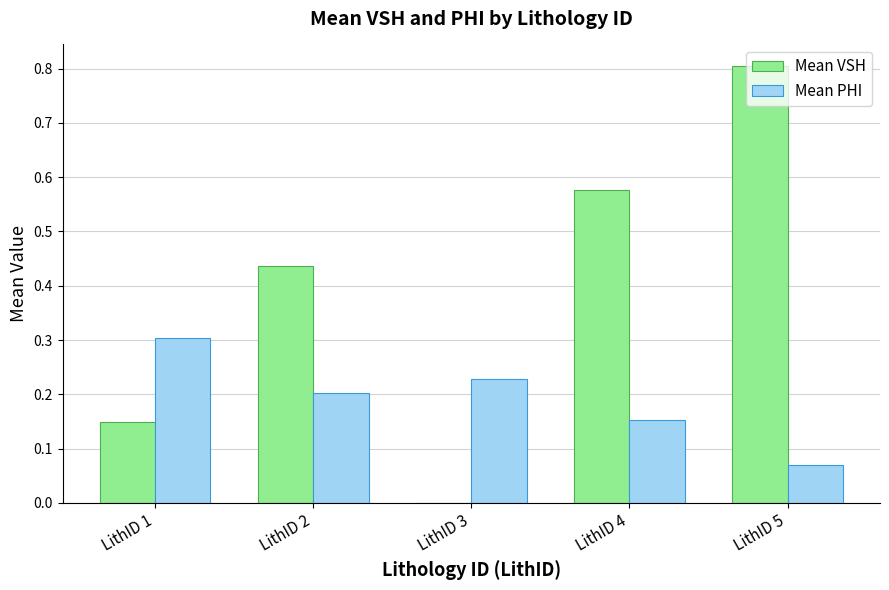

Are the bars grouped side by side (vs. stacked)?

Yes